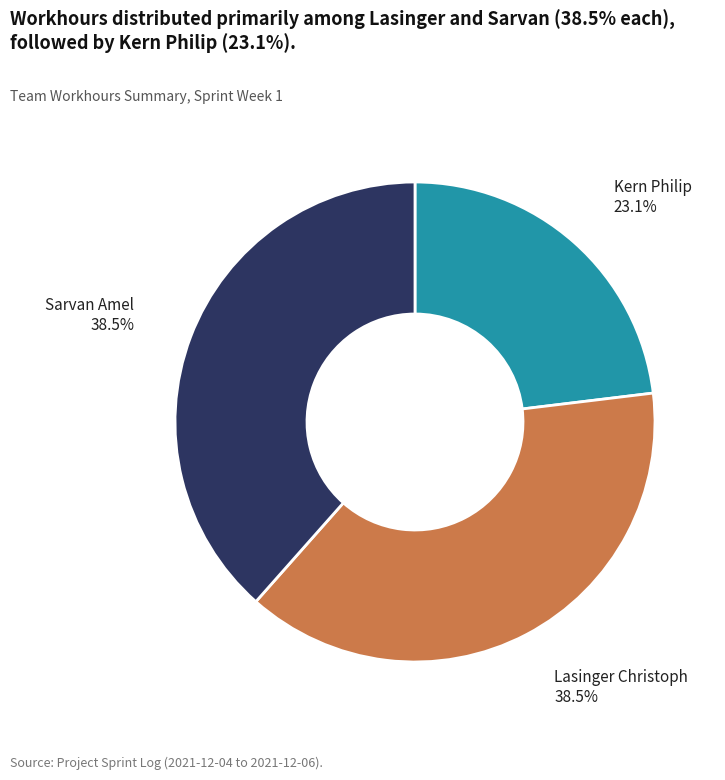

What percentage do Sarvan Amel and Kern Philip together represent?

61.5%